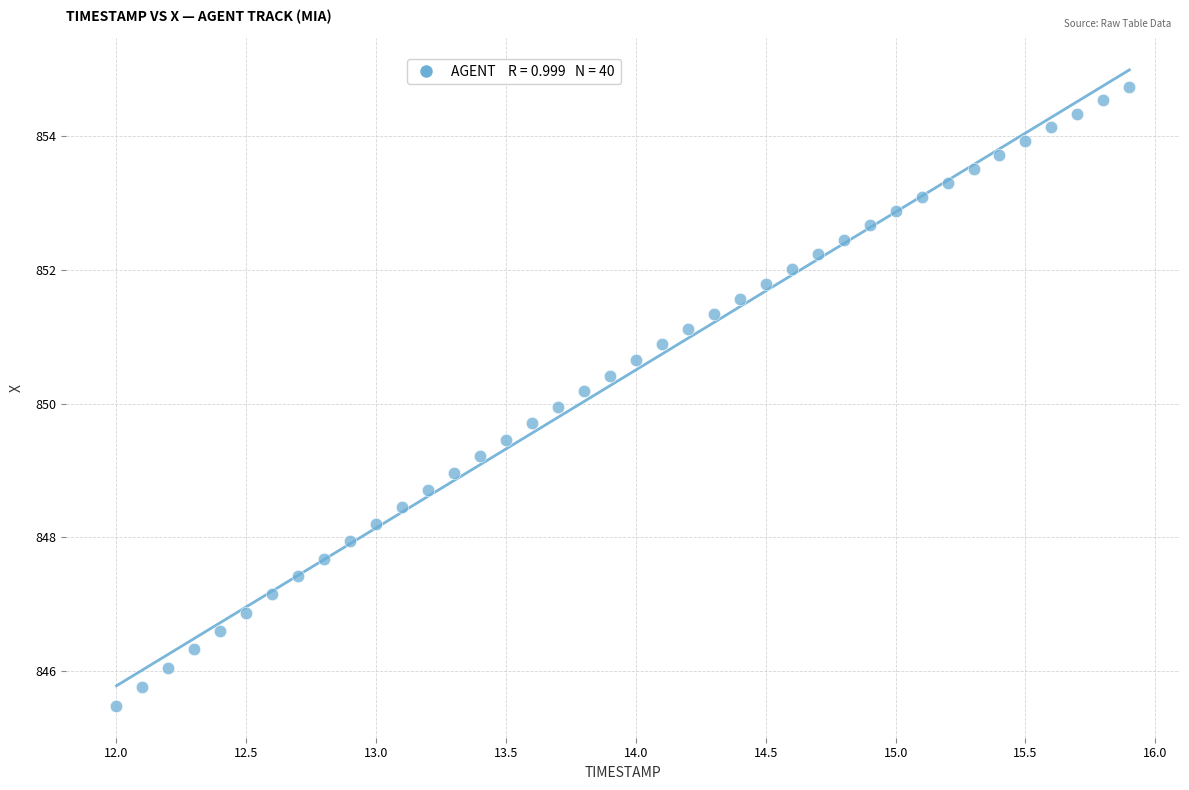

What is the range of X values (max minus min)?

3.9